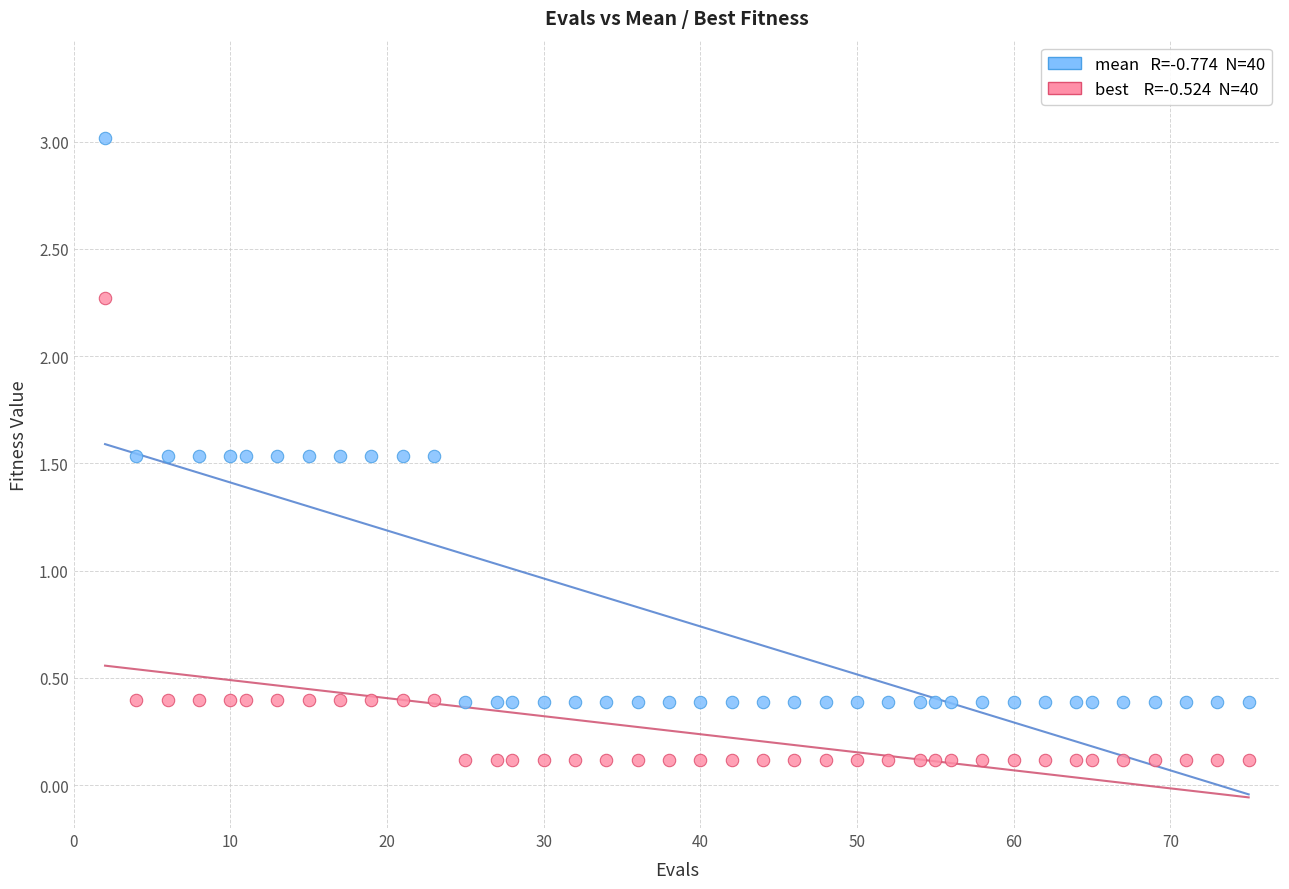

Across all data points, what is the range of X values (max minus min)?

73.0